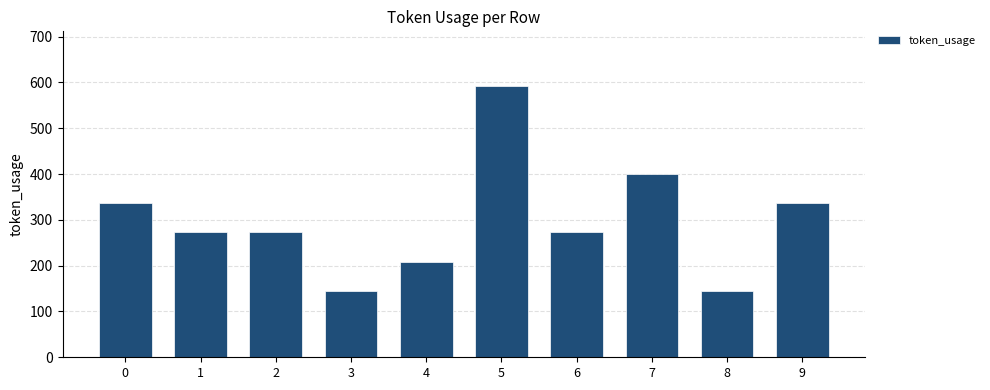

What is the greatest value displayed?

593